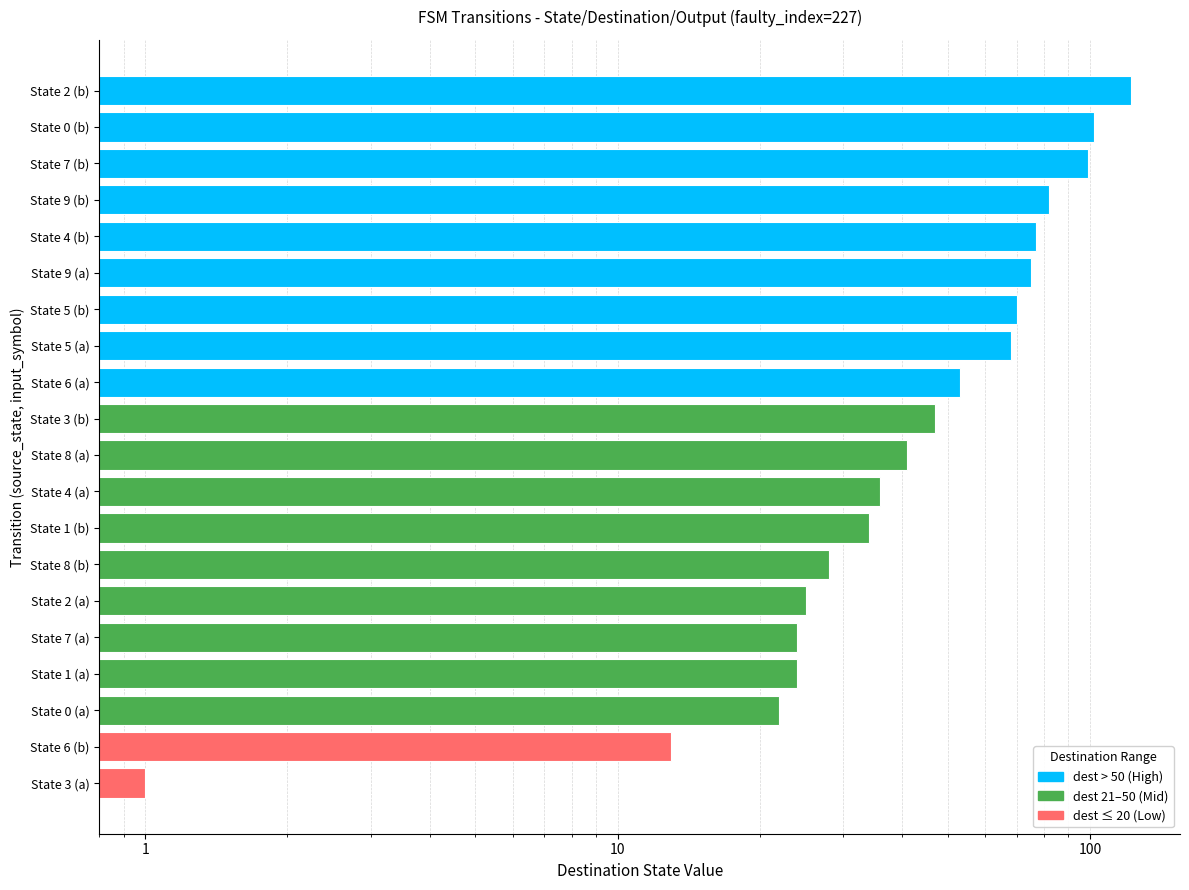

Are the bars grouped side by side (vs. stacked)?

No